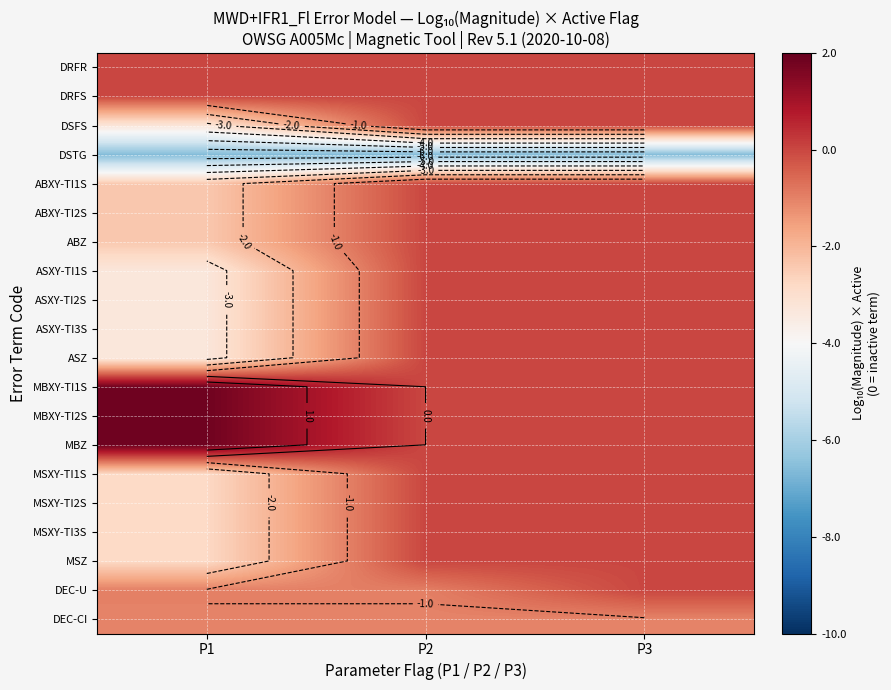

Between P1 and P3, which is larger?

P1